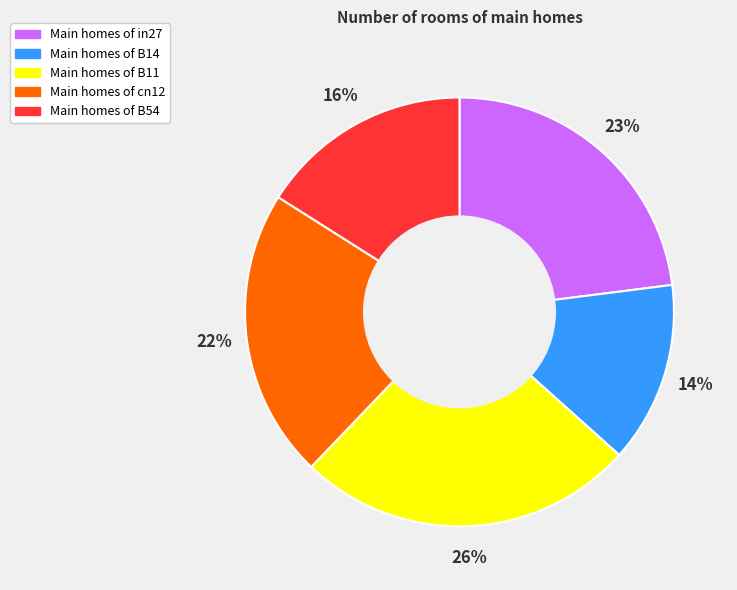

Is there any slice that represents more than half of the pie?

No